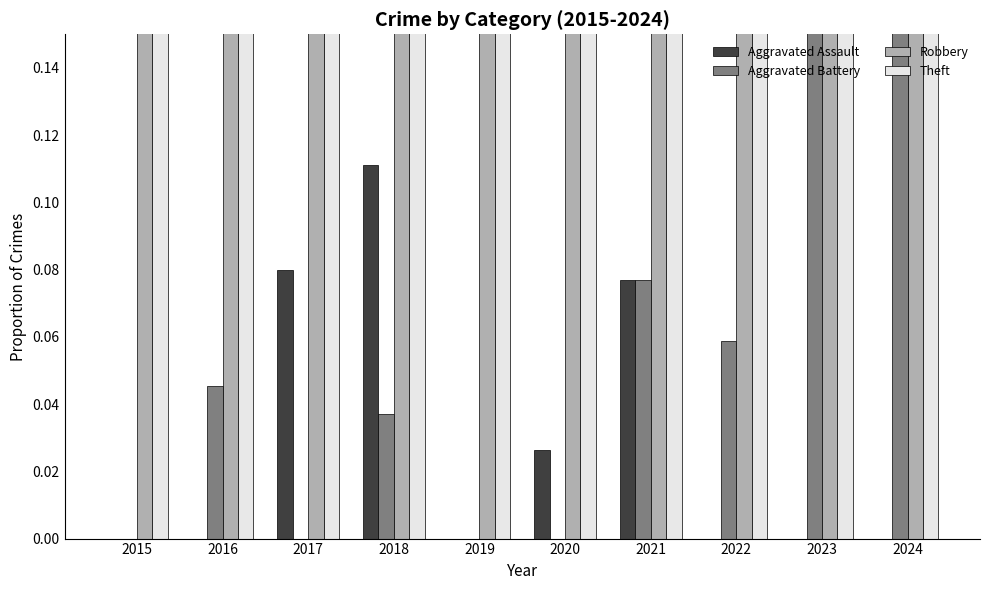

What is the sum of all Aggravated Assault values?

0.3